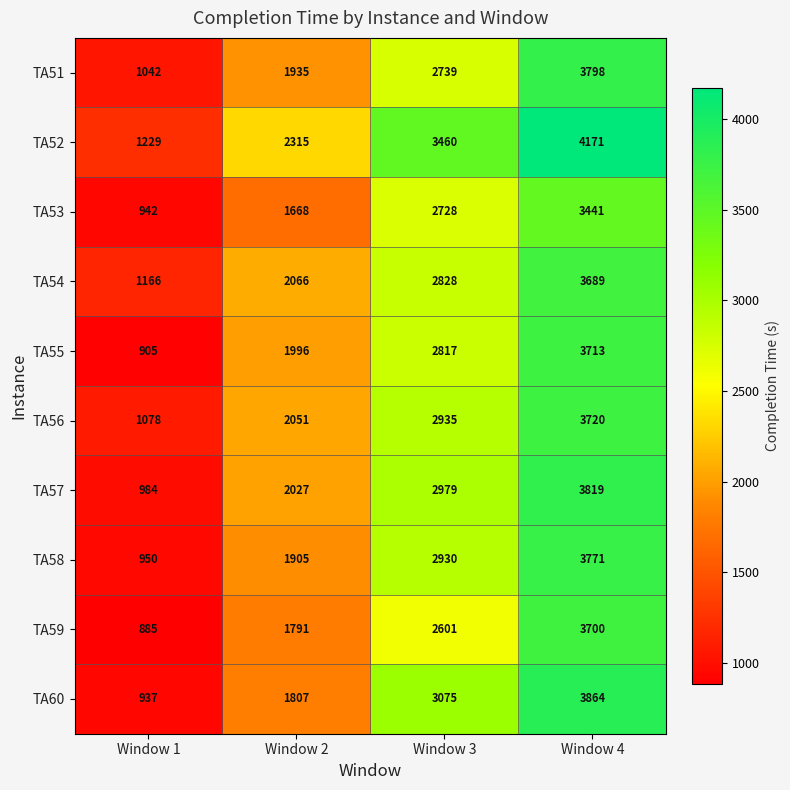

What is the greatest value displayed?

4171